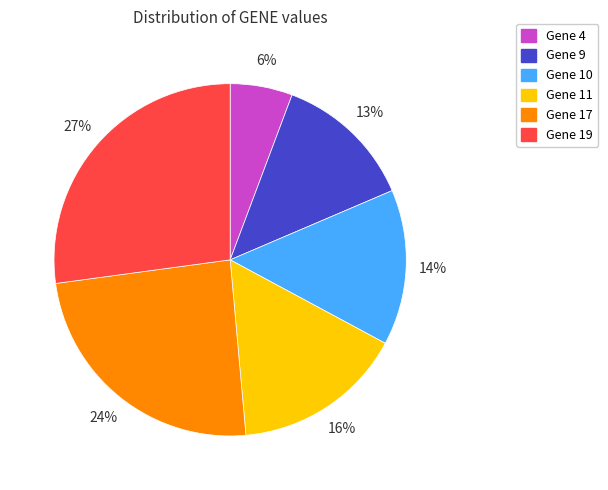

Is there a majority slice in this chart?

No